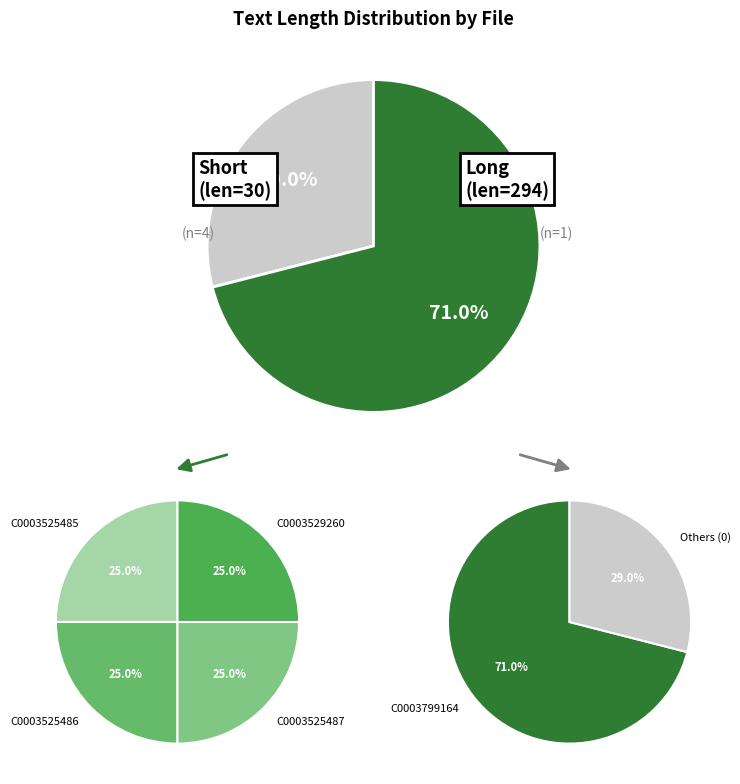

Between C0003525485 and C0003525486, which is larger?

C0003525485